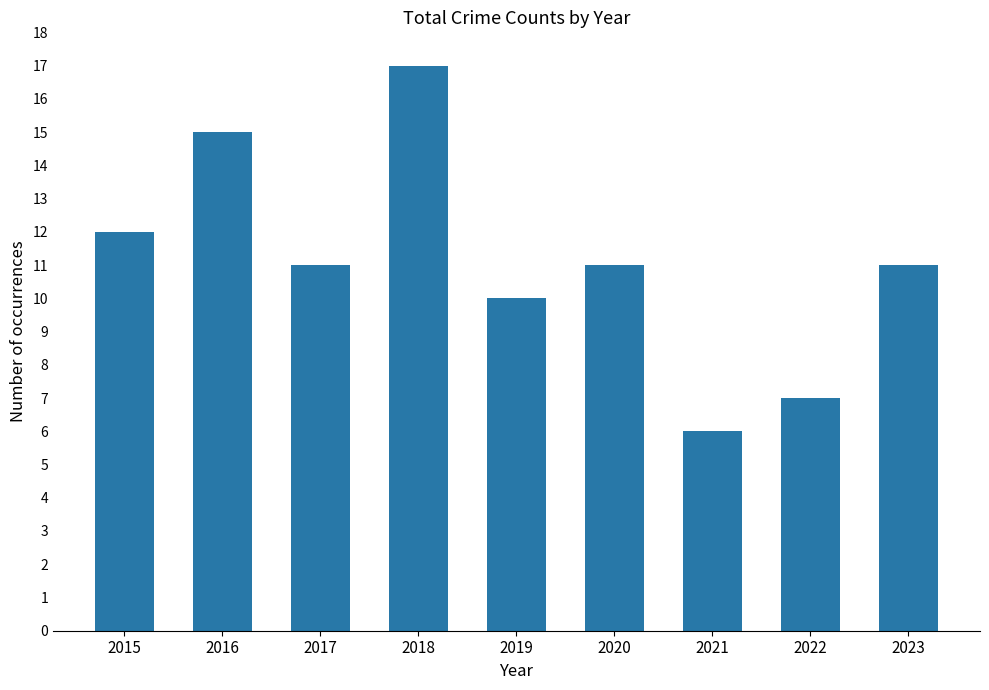

How many series are shown in this chart?

1